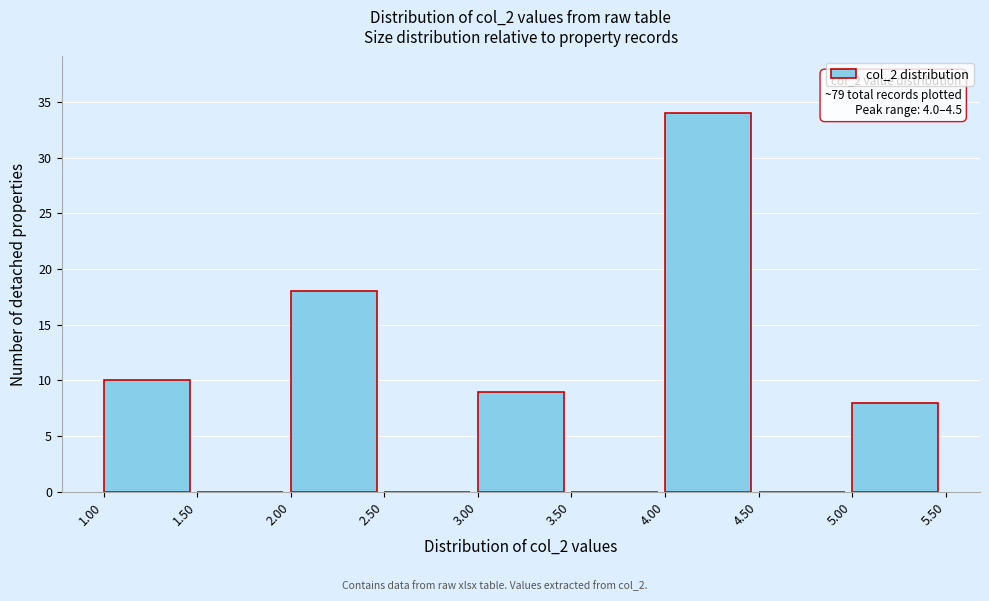

Over which range of the x-axis is the bar tallest?

4.00 to 4.50